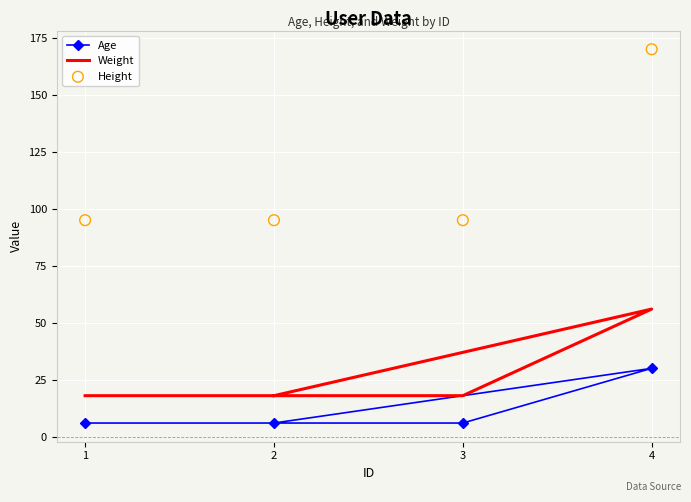

At which category is the sum across all series the highest?

4